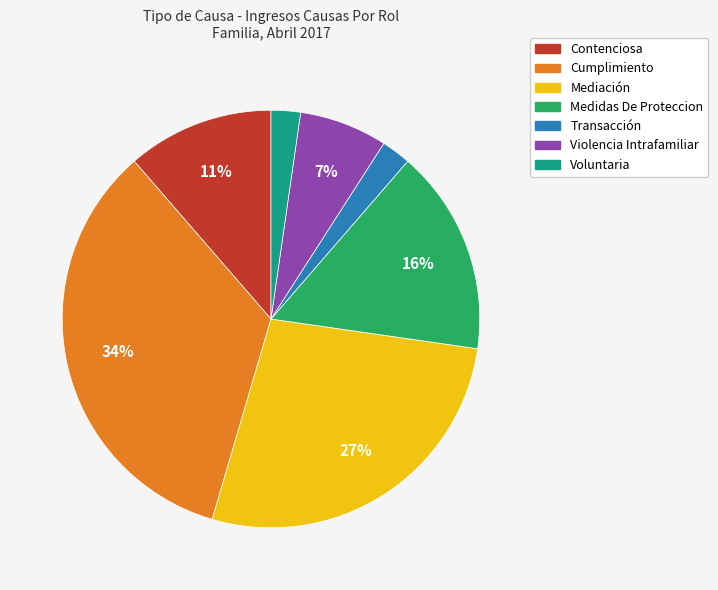

Is it true that Medidas De Proteccion is 30% of the pie?

False